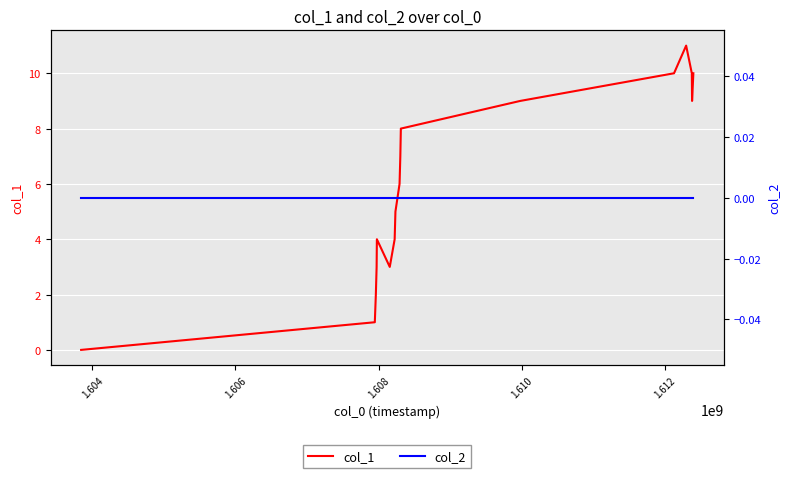

What is the sum of all col_1 values?

102